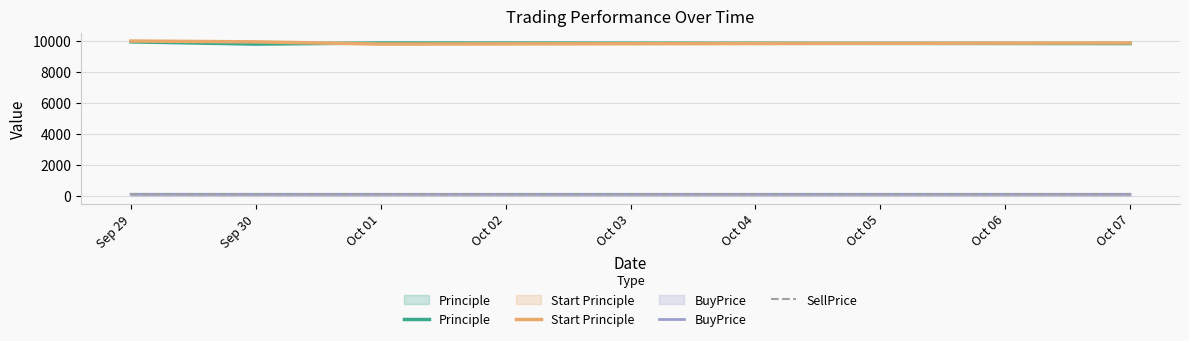

Which category has the highest value in the SellPrice series?

Sep 29